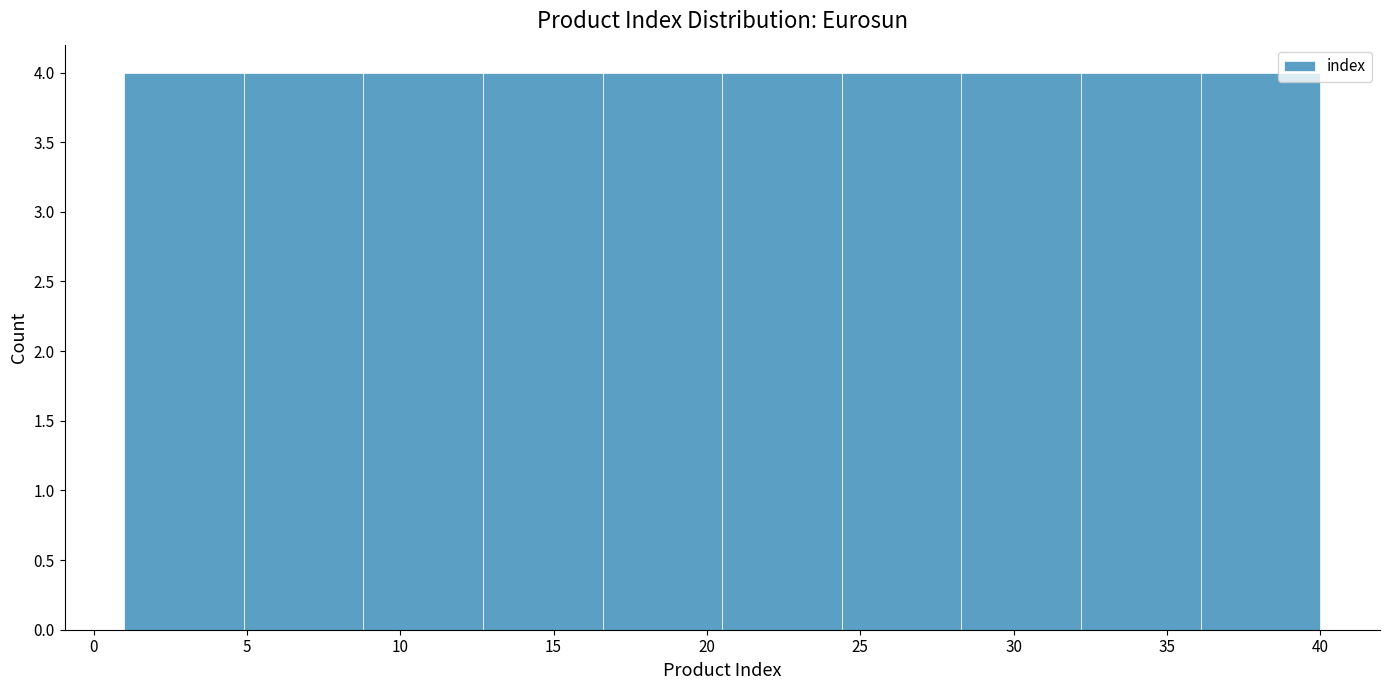

Reading left to right, list every bar in this chart as the range it spans on the x-axis followed by its height. Neither the bar edges nor the heights are printed on the chart, so give them approximately, as read against the axes.

1.0 to 4.9: 4
4.9 to 8.8: 4
8.8 to 12.7: 4
12.7 to 16.6: 4
16.6 to 20.5: 4
20.5 to 24.4: 4
24.4 to 28.3: 4
28.3 to 32.2: 4
32.2 to 36.1: 4
36.1 to 40.0: 4